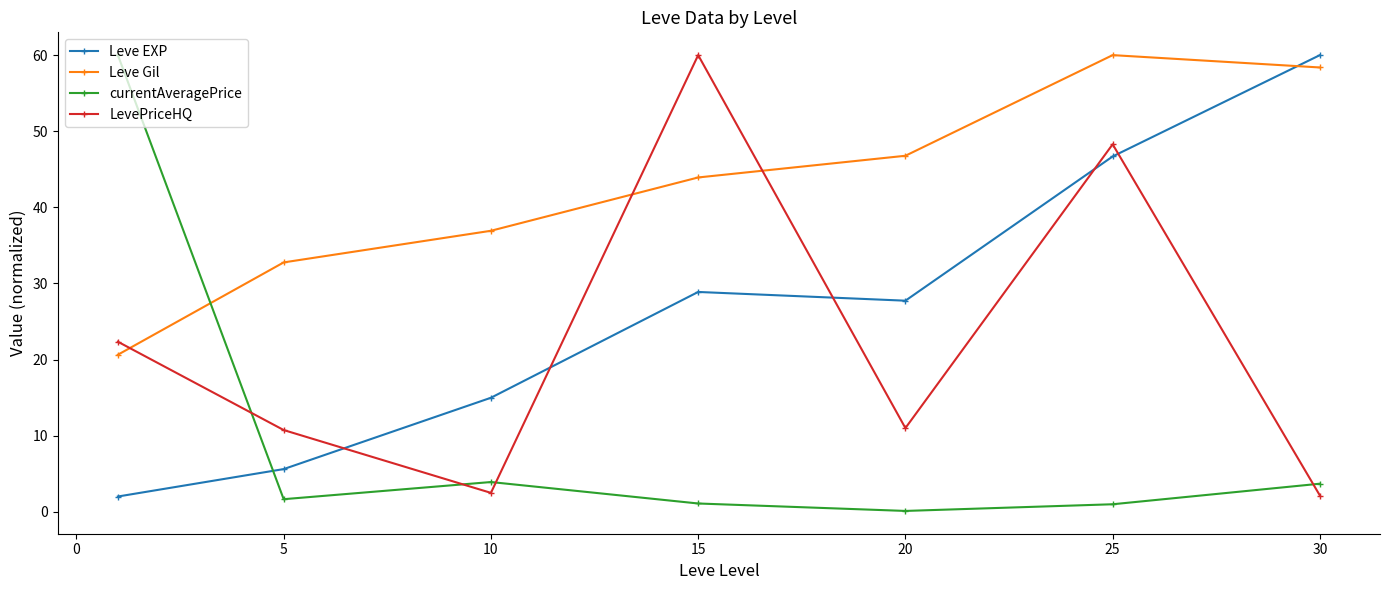

What is the difference between the maximum and minimum values in the Leve Gil series?

39.4